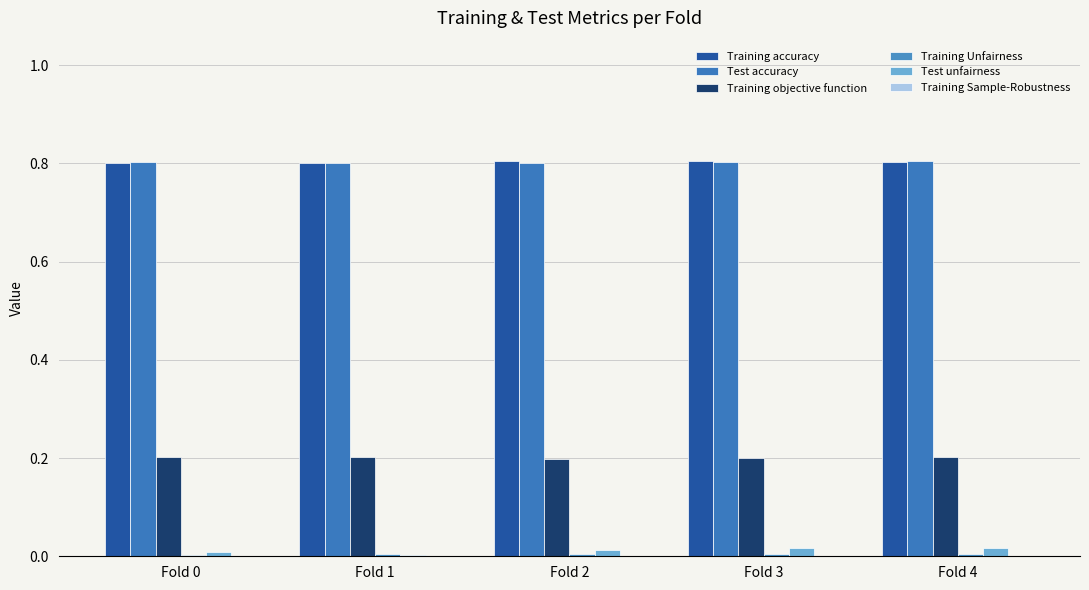

Is it true that Training accuracy equals 0.5 at Fold 1?

False